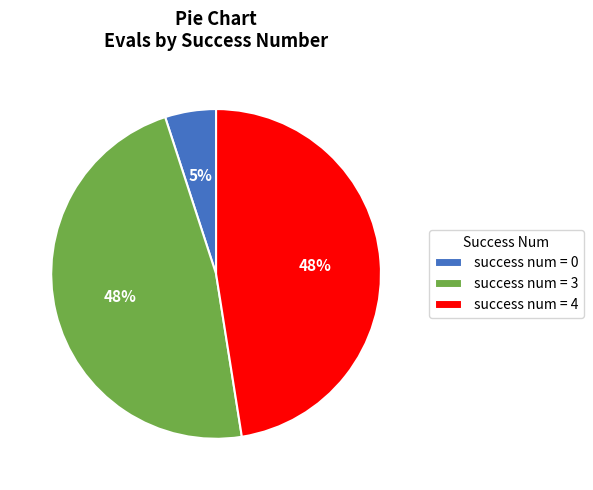

Is the sum of success num = 4 and success num = 3 greater than half?

Yes